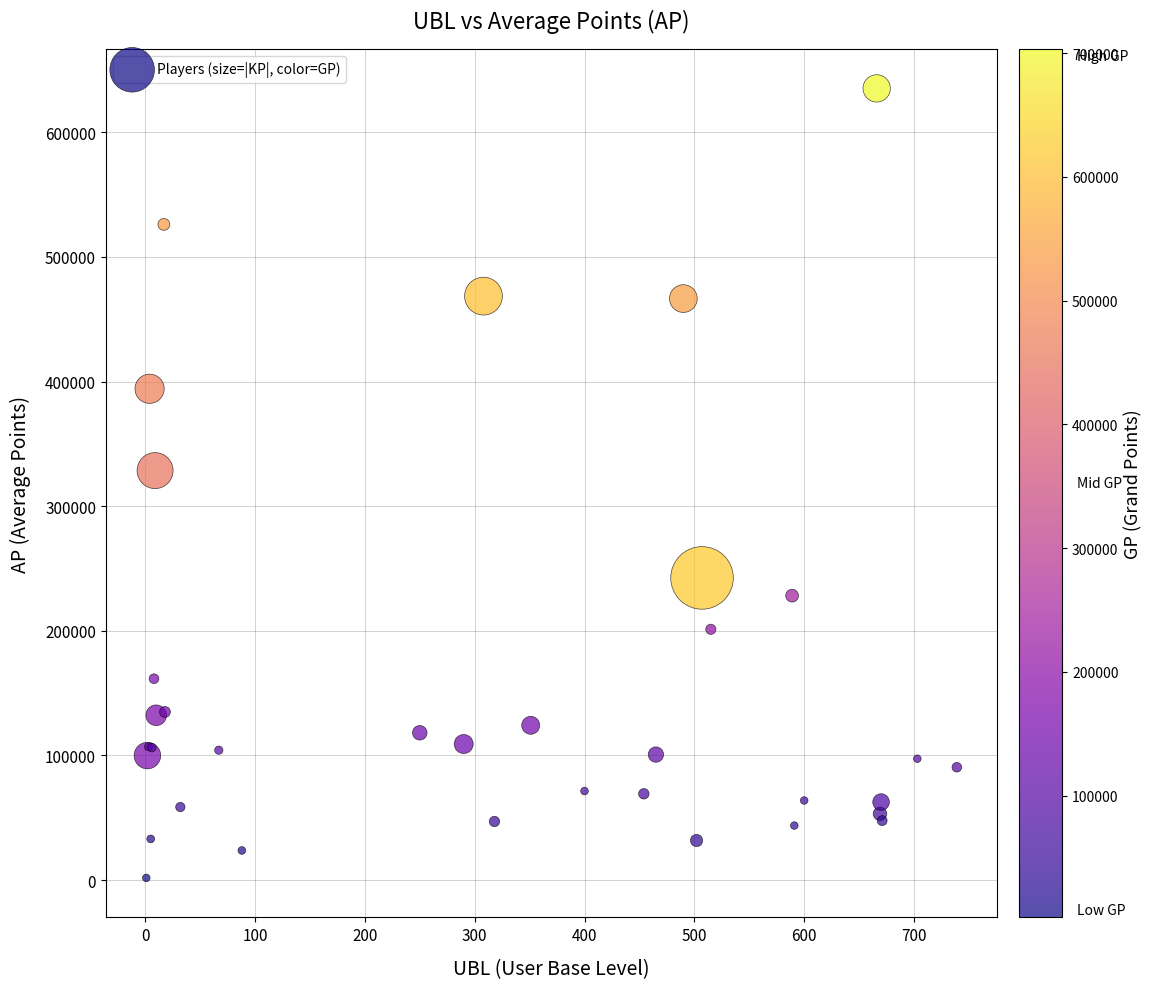

What Y value in the scatter plot is closest to 318456?

328523